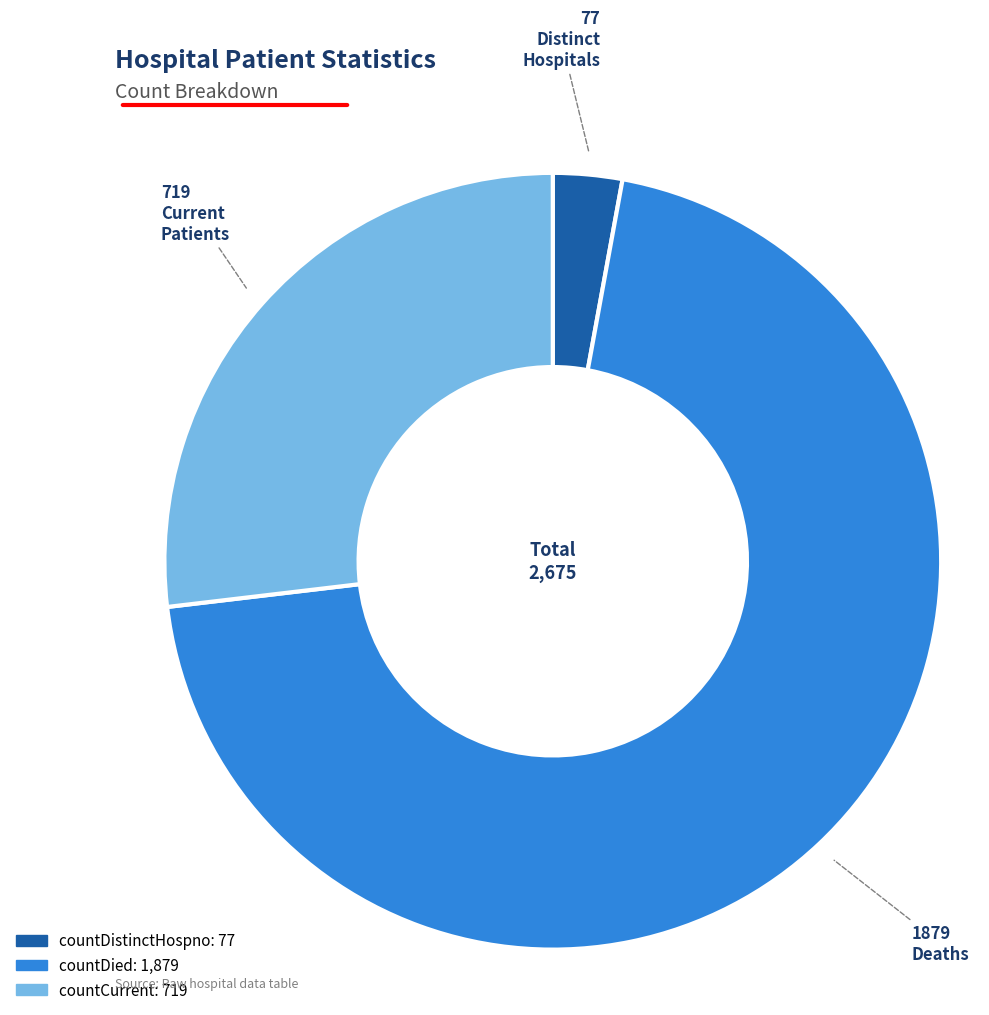

Which slice represents more than half of the pie?

countDied